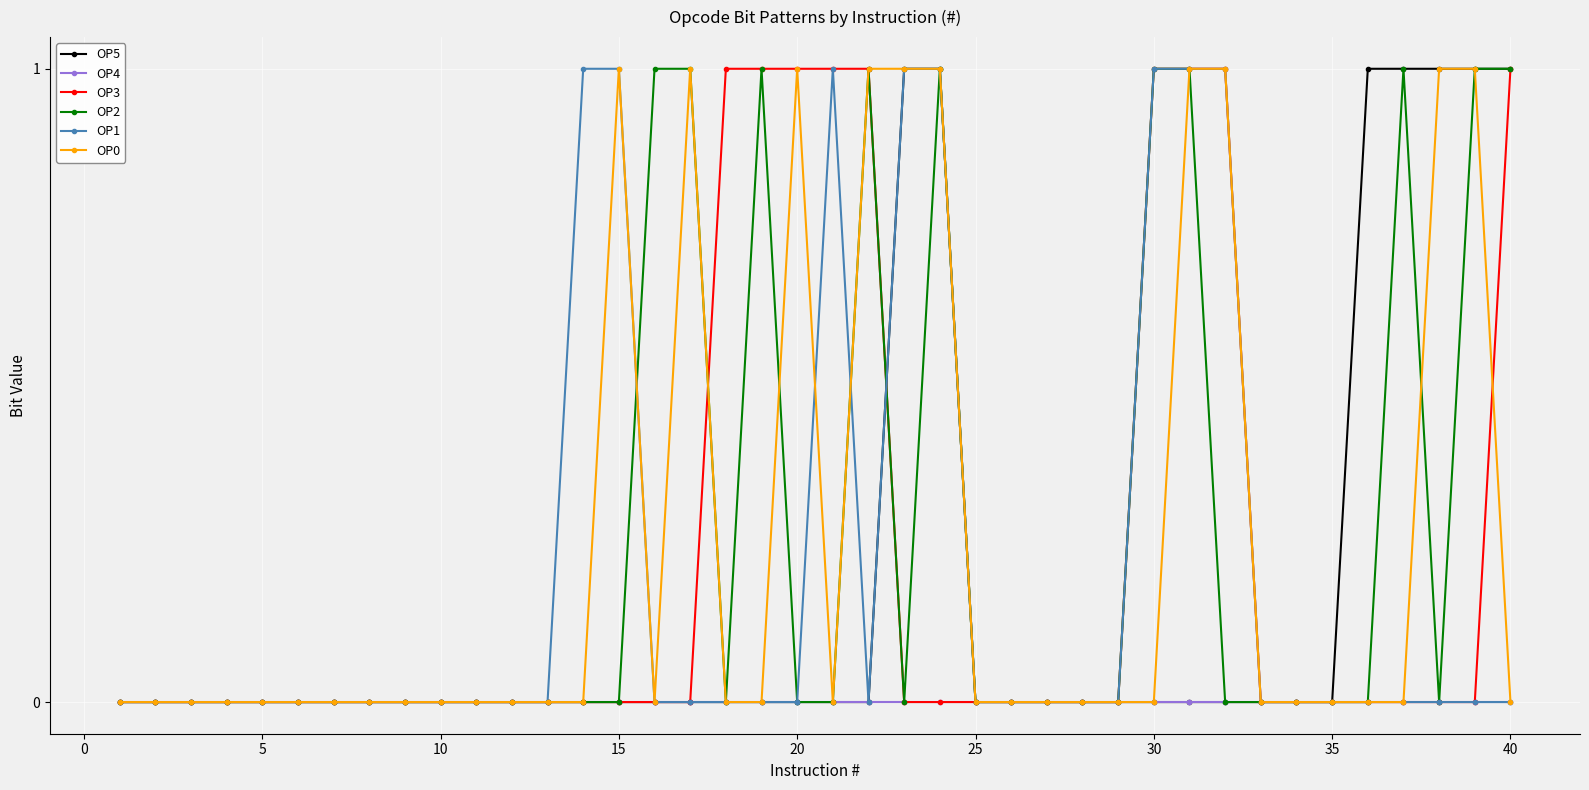

What is the value of the OP5 point at the 36th from the left?

1